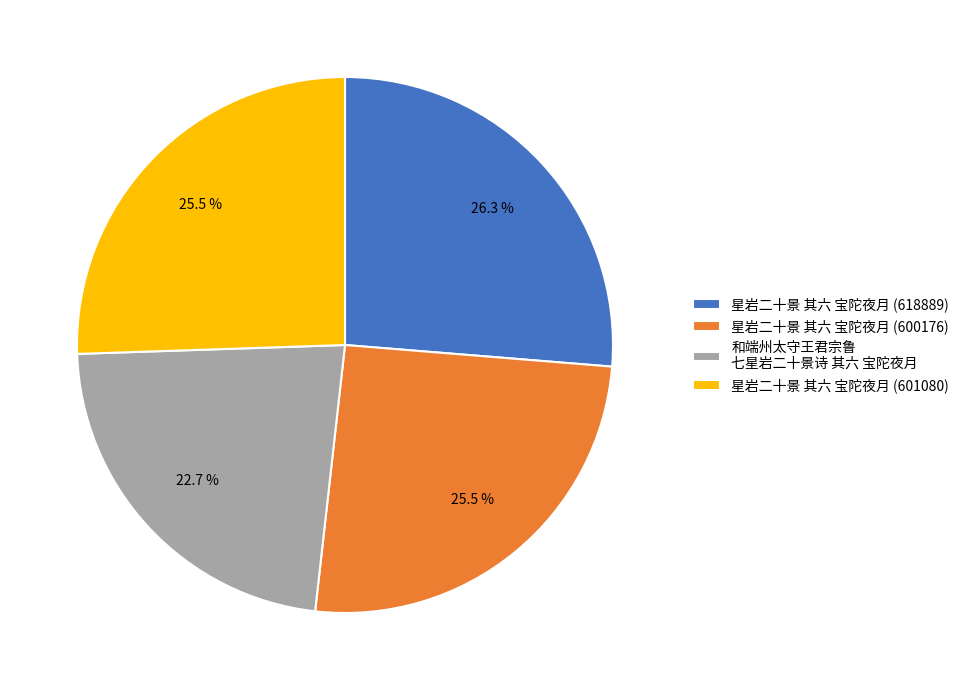

Which has a higher value, 和端州太守王君宗鲁 七星岩二十景诗 其六 宝陀夜月 or 星岩二十景 其六 宝陀夜月 (601080)?

星岩二十景 其六 宝陀夜月 (601080)